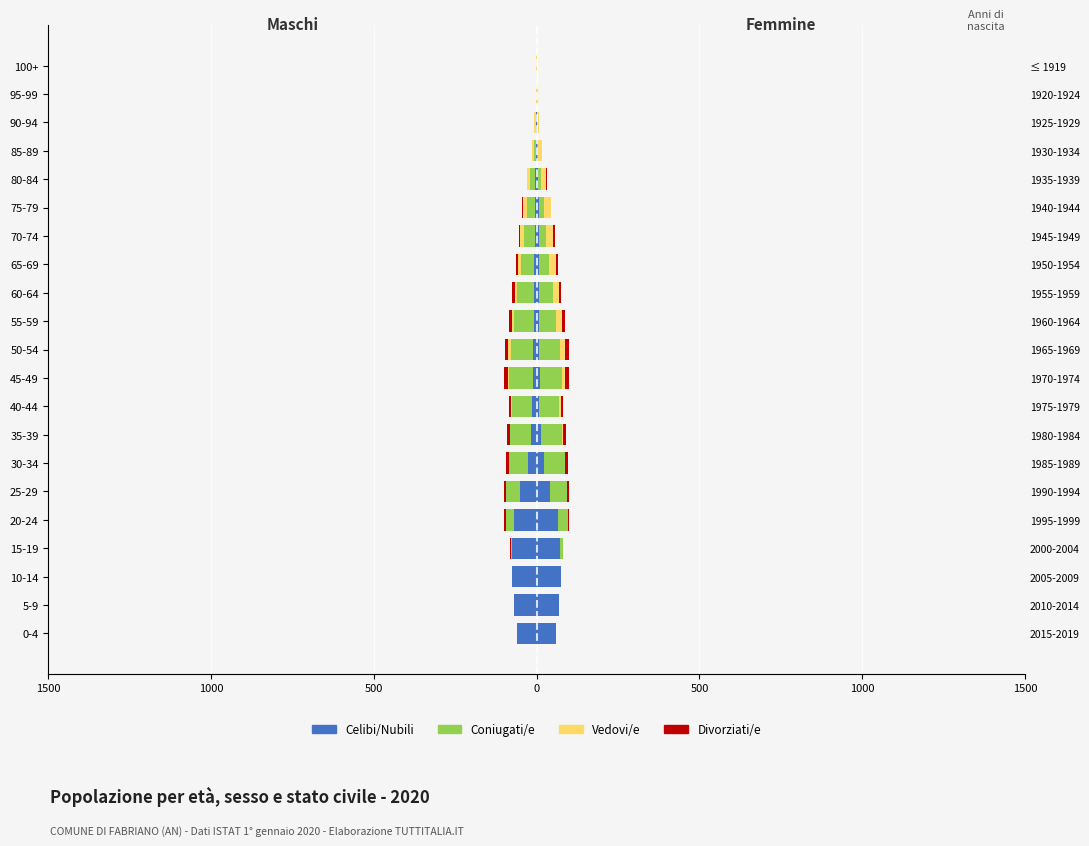

What is the minimum value for Celibi/Nubili?

-76